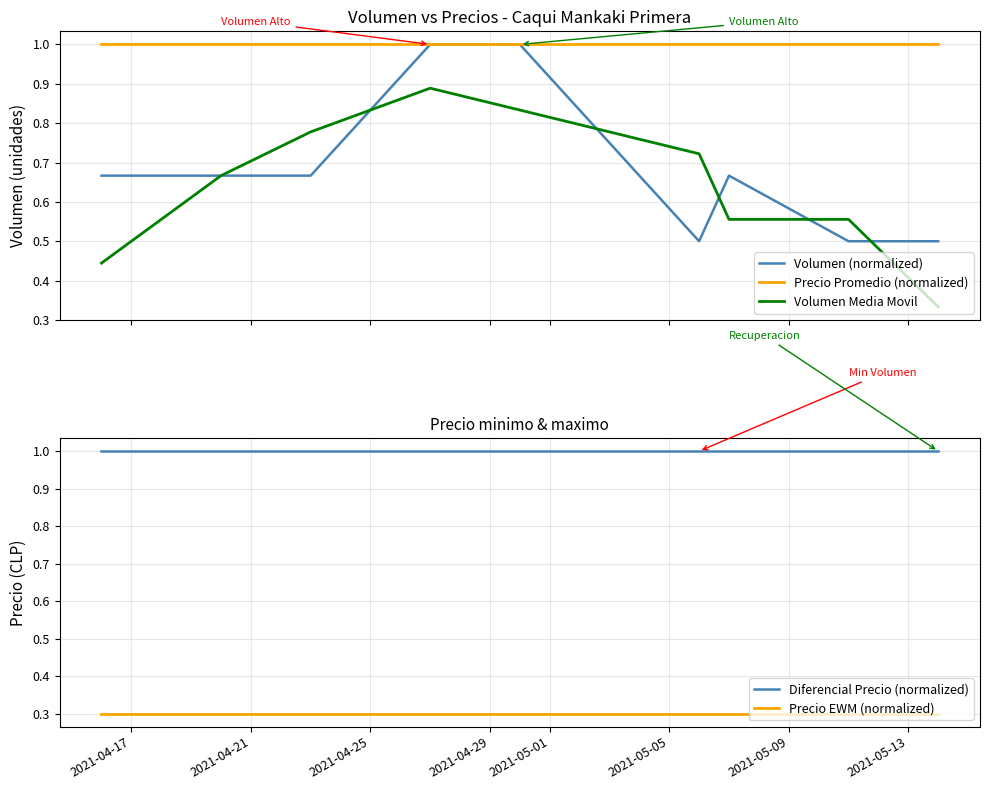

True or false: Diferencial Precio (normalized) and Precio EWM (normalized) intersect in this chart.

False